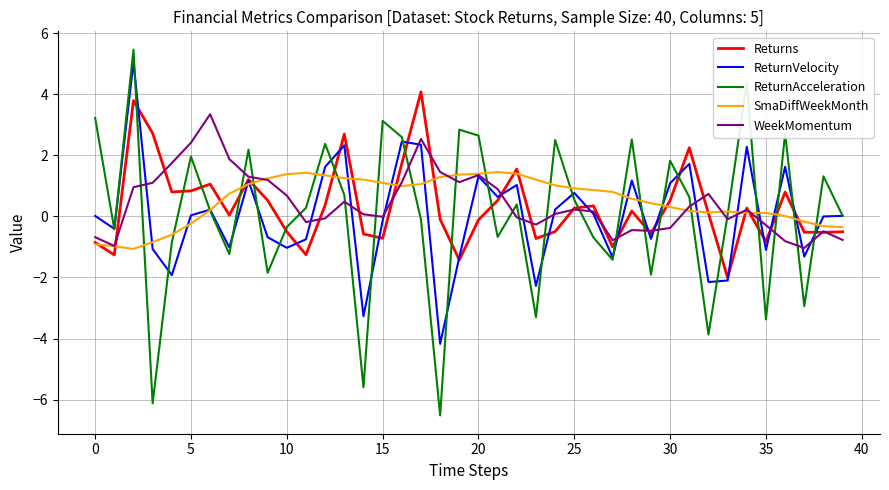

What is the lowest value of the ReturnVelocity series?

-4.2